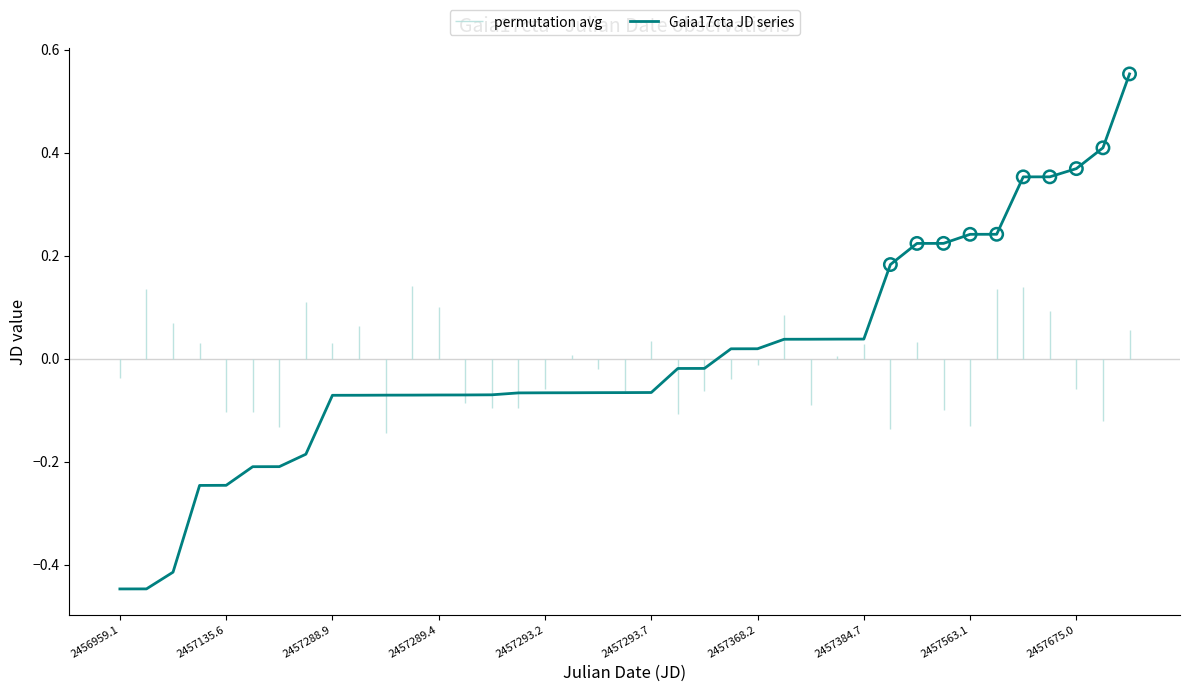

Between 23 and 31, which is larger?

31